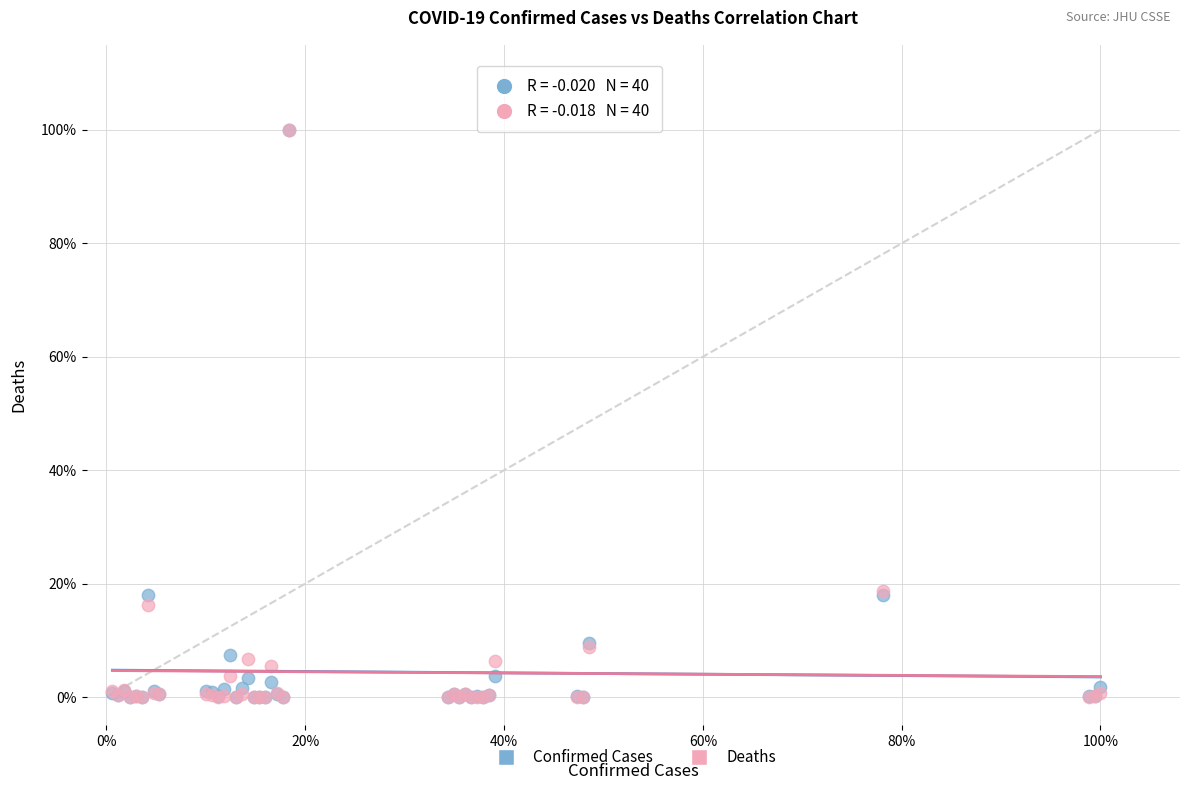

What are all the series names shown in the legend?

Confirmed Cases, Deaths